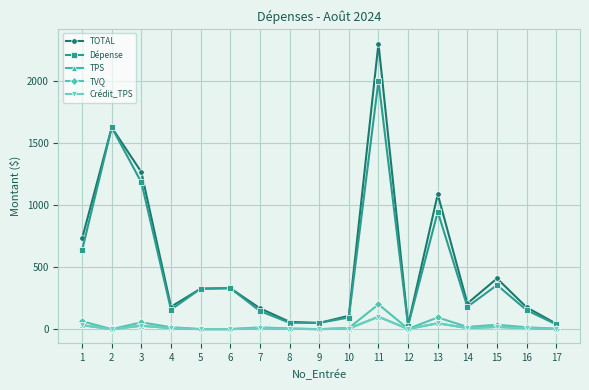

True or false: TOTAL has more than 0 interior local peaks.

True